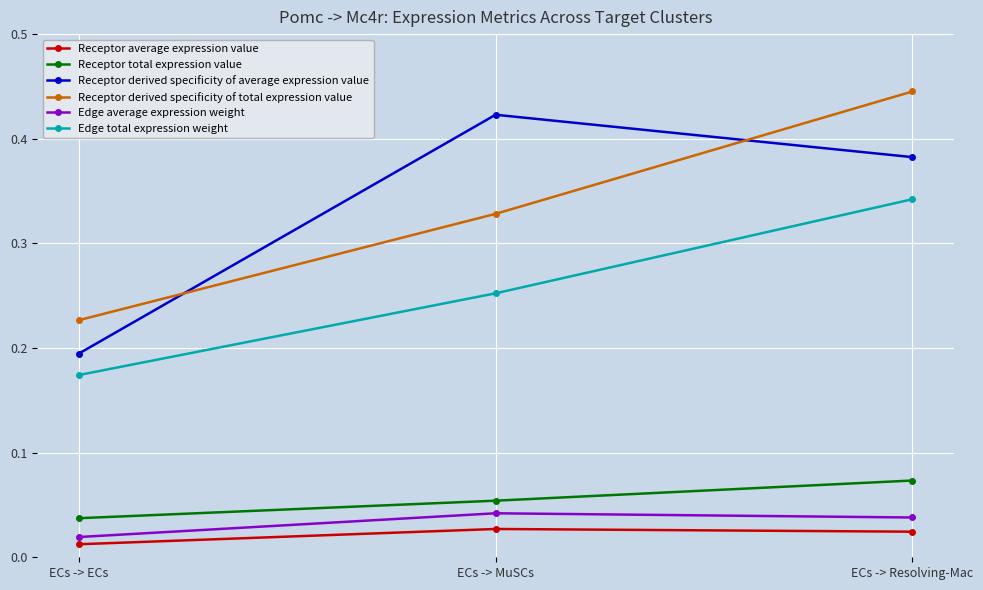

Count the Receptor total expression value values in the range 0 to 1.

3